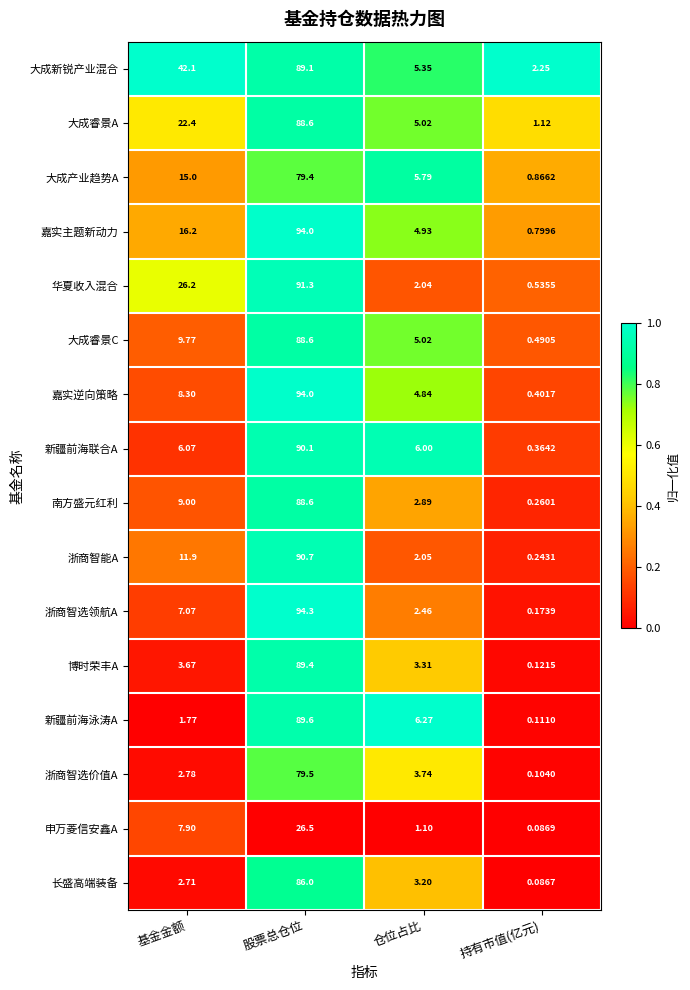

At which category is the sum across all series the highest?

股票总仓位